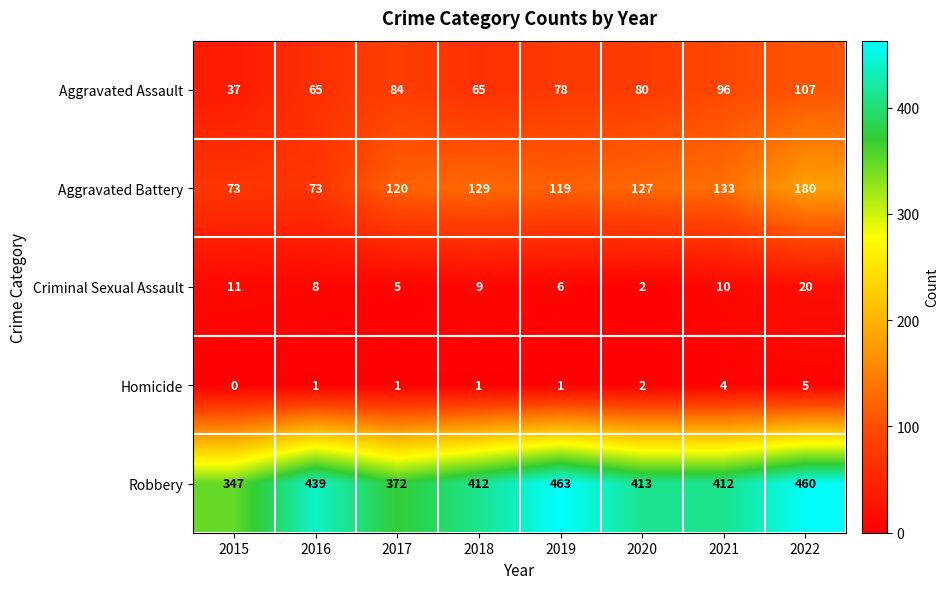

What is the difference between the highest and lowest values at 2017?

371